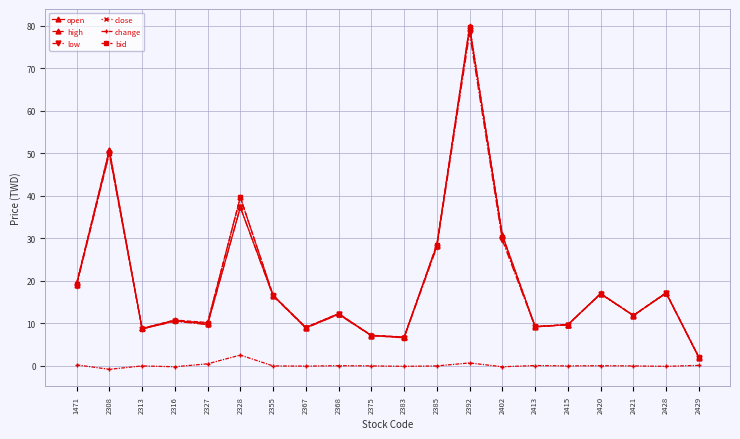

The close series shows 79.7 at 2392. True or false?

True